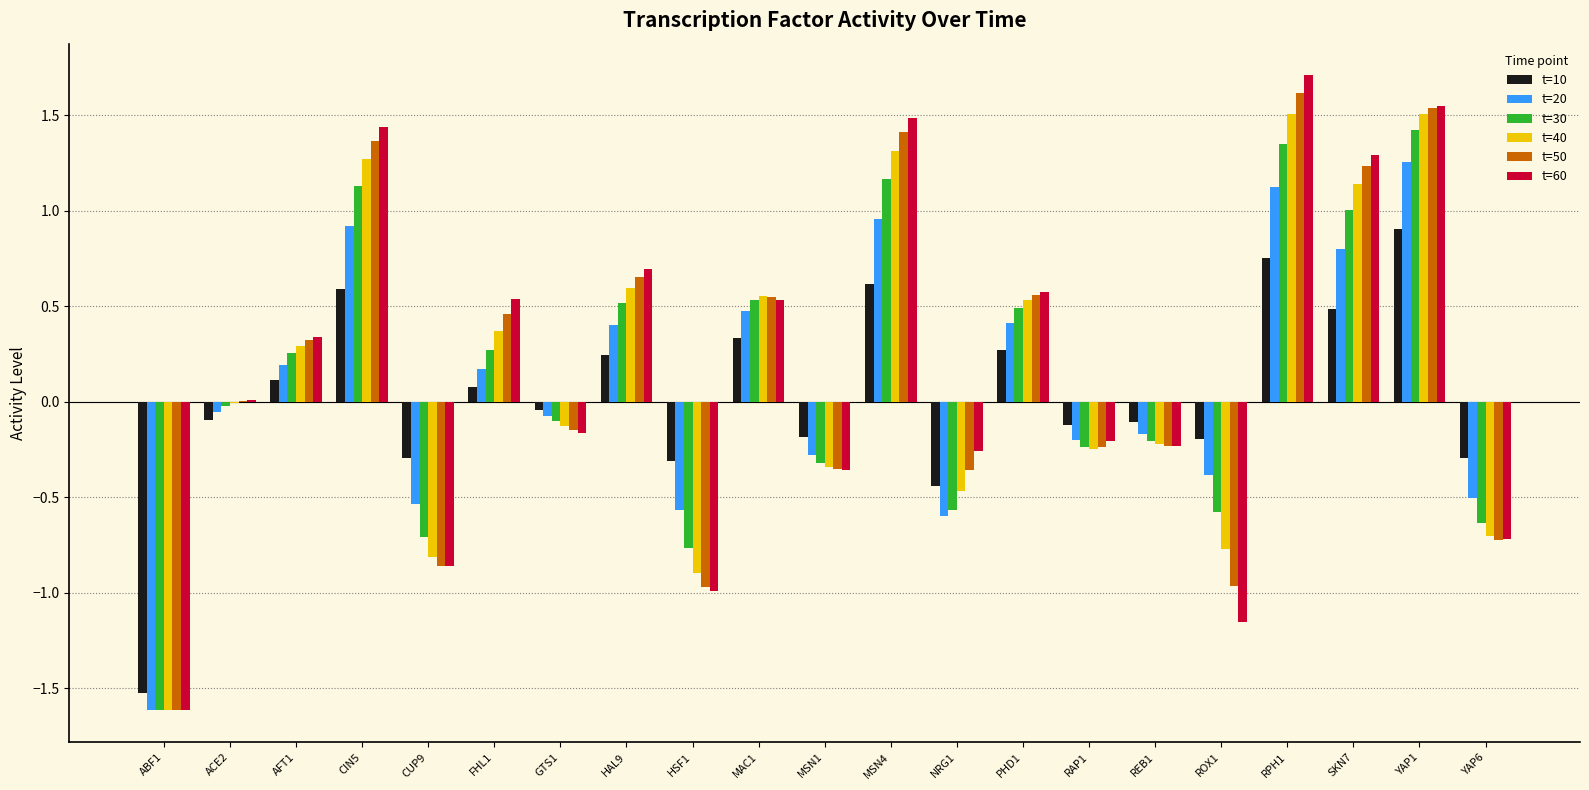

The t=20 series shows -0.5 at CUP9. True or false?

True